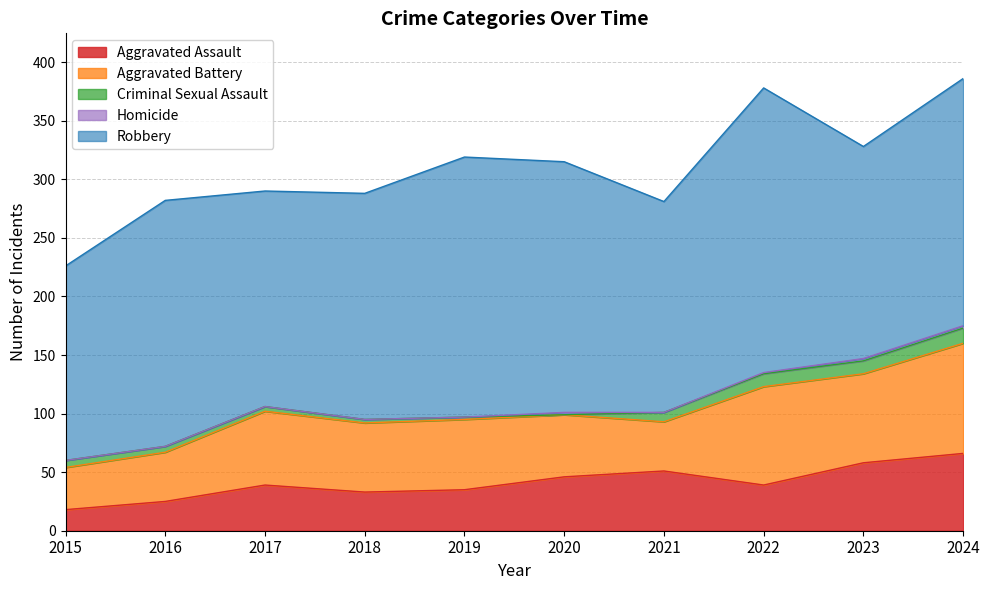

What is the difference between the maximum and minimum values in the Homicide series?

2